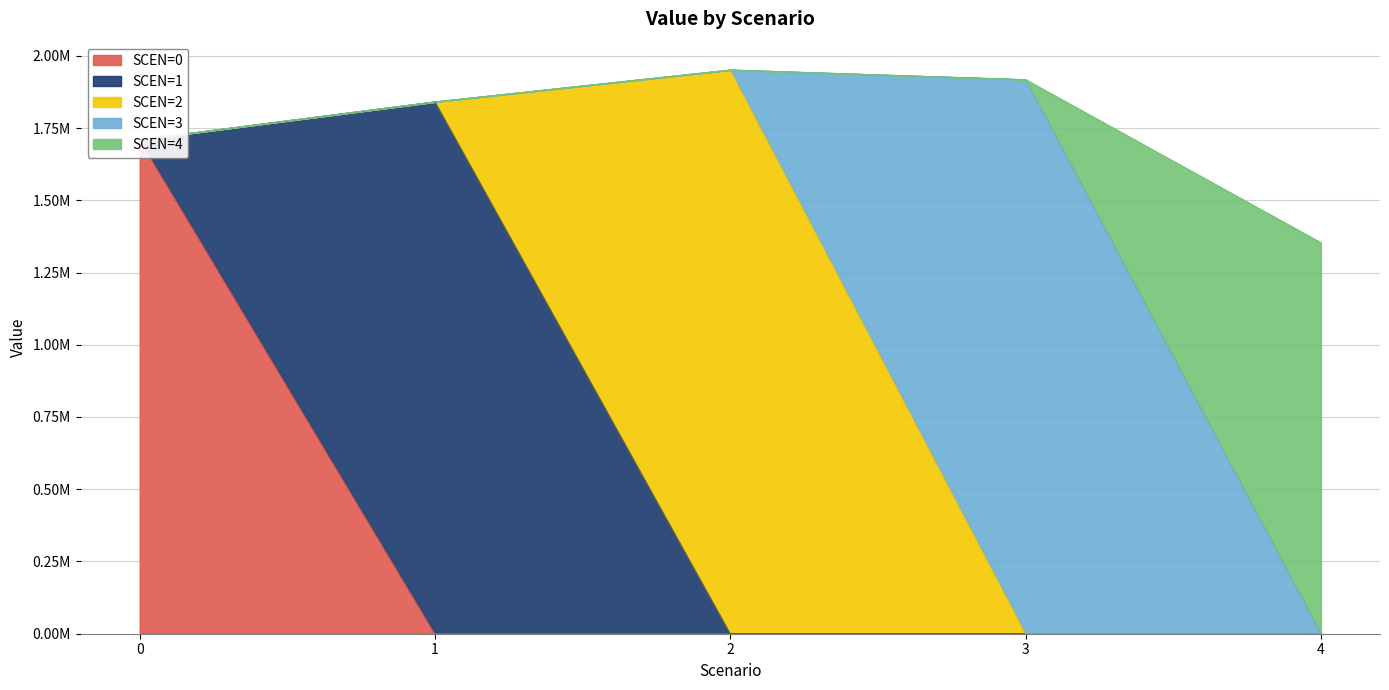

Reading left to right, extract all data points from this chart.

SCEN=0: 0=1709905.9	1=0.0	2=0.0	3=0.0	4=0.0
SCEN=1: 0=0.0	1=1840924.7	2=0.0	3=0.0	4=0.0
SCEN=2: 0=0.0	1=0.0	2=1951326.1	3=0.0	4=0.0
SCEN=3: 0=0.0	1=0.0	2=0.0	3=1917793.7	4=0.0
SCEN=4: 0=0.0	1=0.0	2=0.0	3=0.0	4=1353387.7